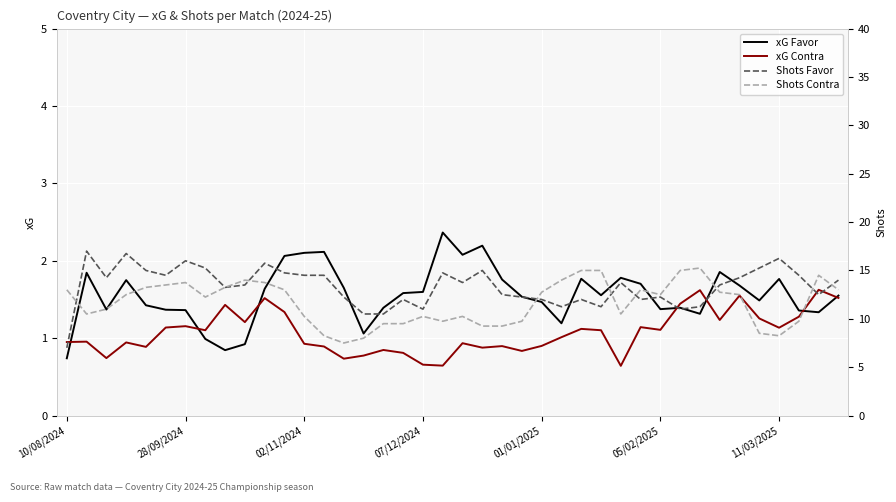

What position from the left is 23?

24